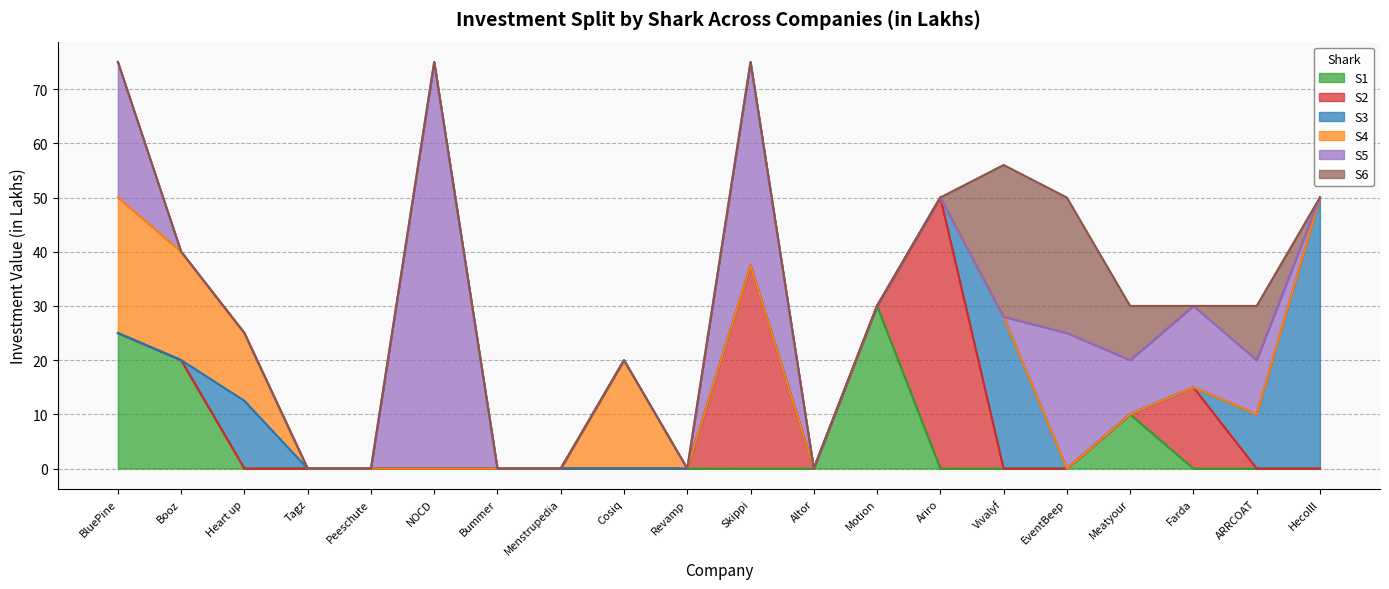

How many interior local valleys does the S5 series have?

1